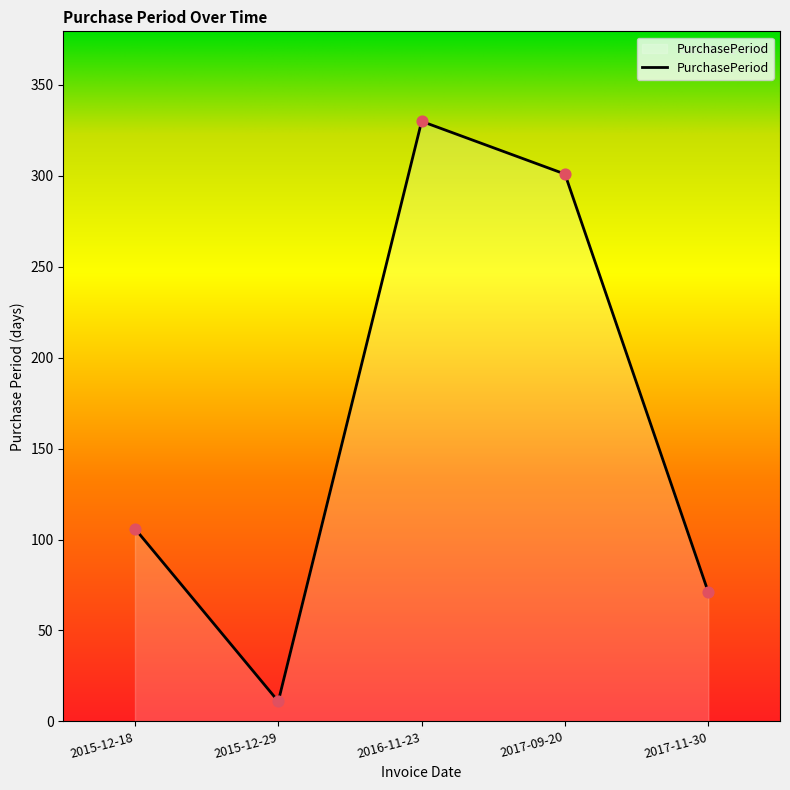

What is the change in value from 2015-12-29 to 2017-09-20?

+290